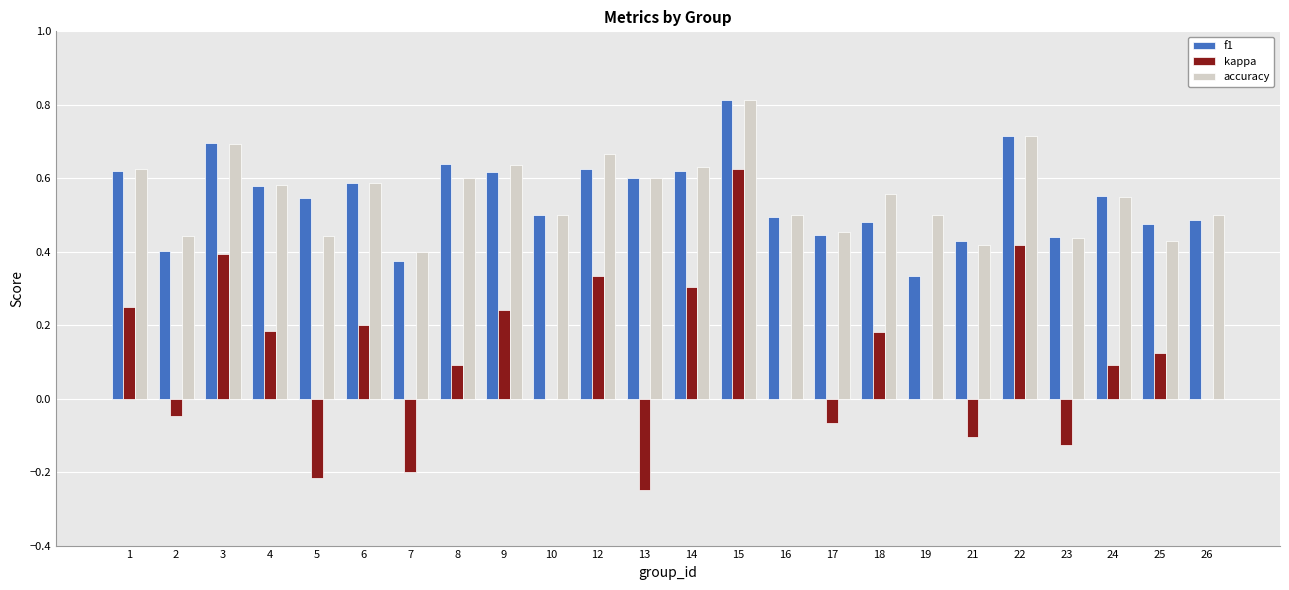

What is the maximum value shown in the chart?

0.8